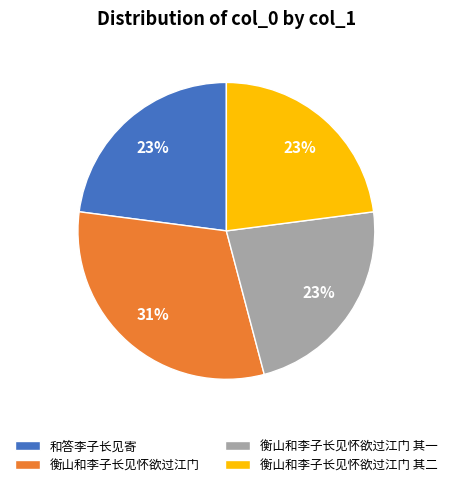

Approximately how many times larger is the value at 和答李子长见寄 compared to 衡山和李子长见怀欲过江门 其二?

1.0